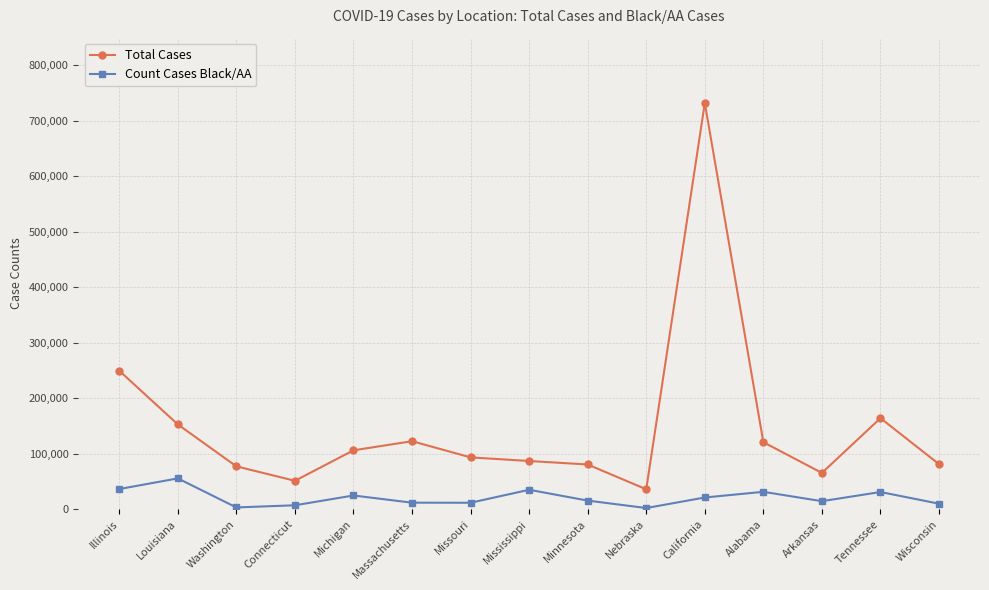

List the series in order of their overall mean, highest first.

Total Cases, Count Cases Black/AA